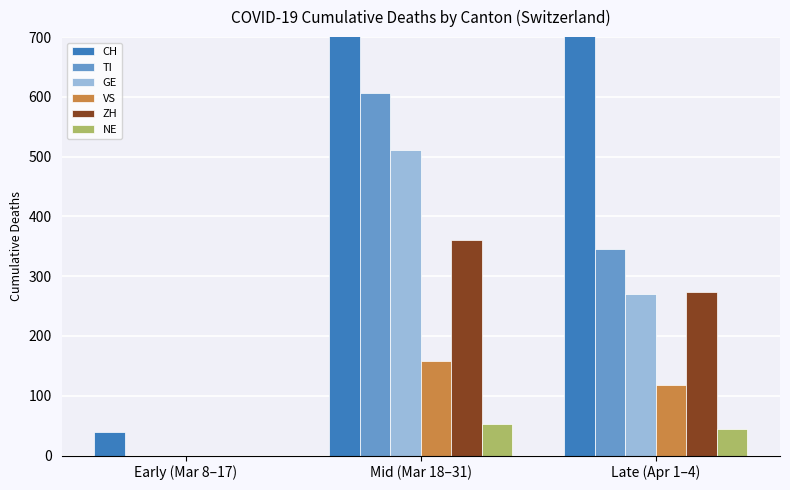

Count the number of data series in this chart.

6